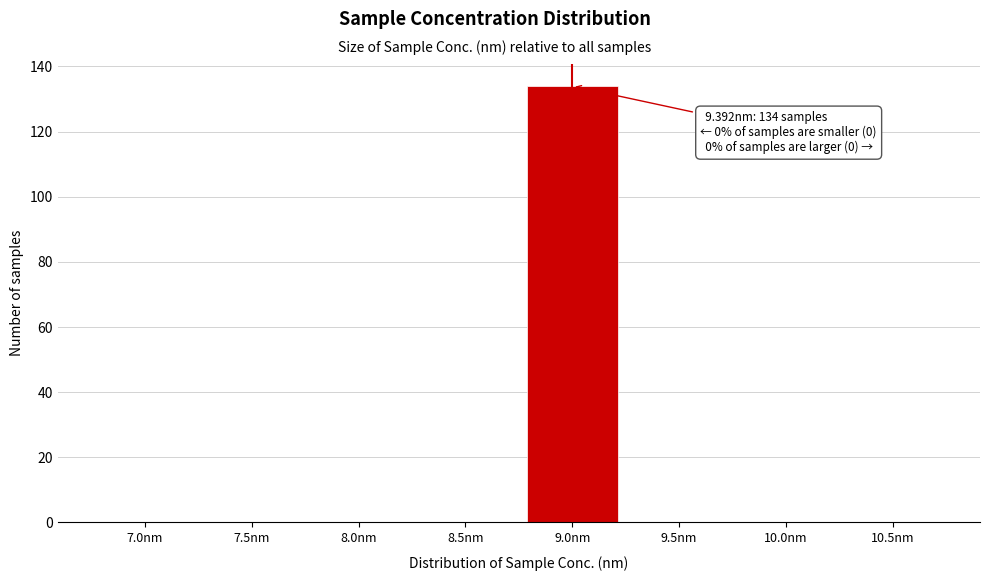

Reading left to right, what are all the values shown in this chart?

7.0nm=0	7.5nm=0	8.0nm=0	8.5nm=0	9.0nm=134	9.5nm=0	10.0nm=0	10.5nm=0